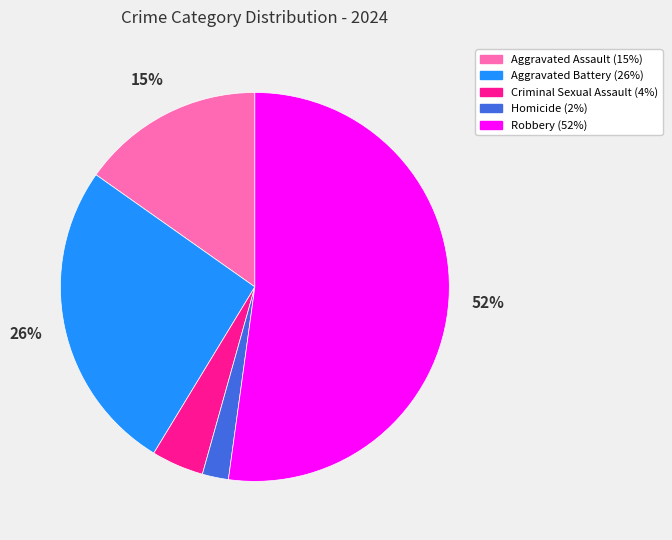

True or false: Homicide accounts for 2% of the total.

True